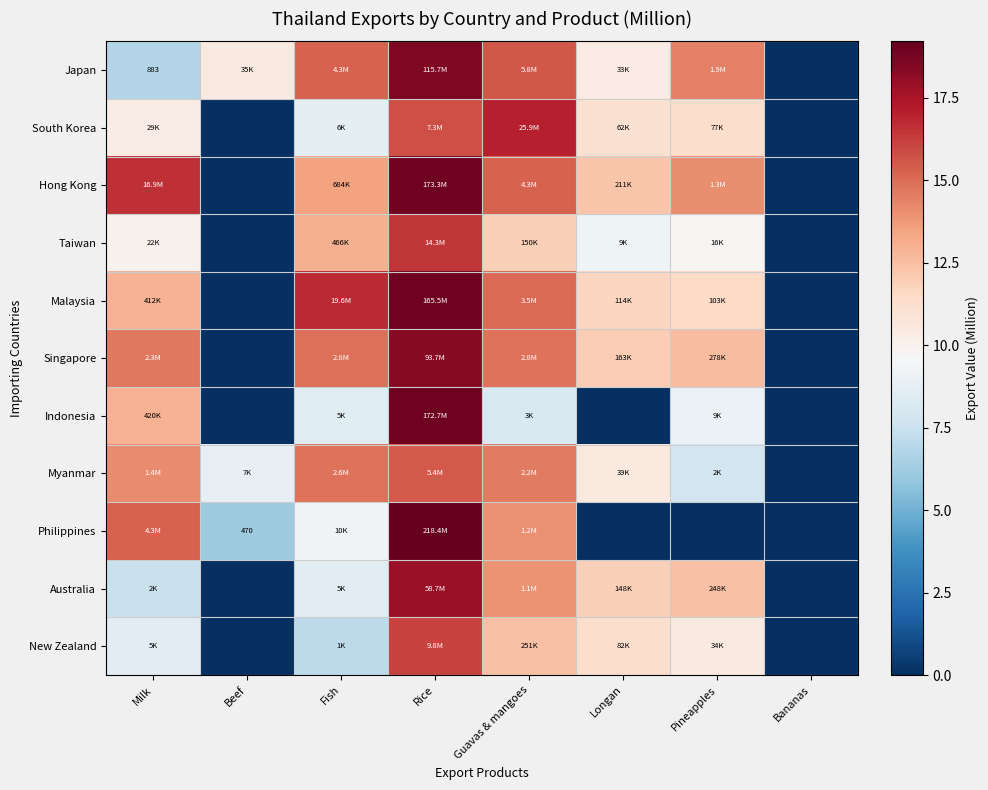

Which category has the lowest value across all series?

Bananas